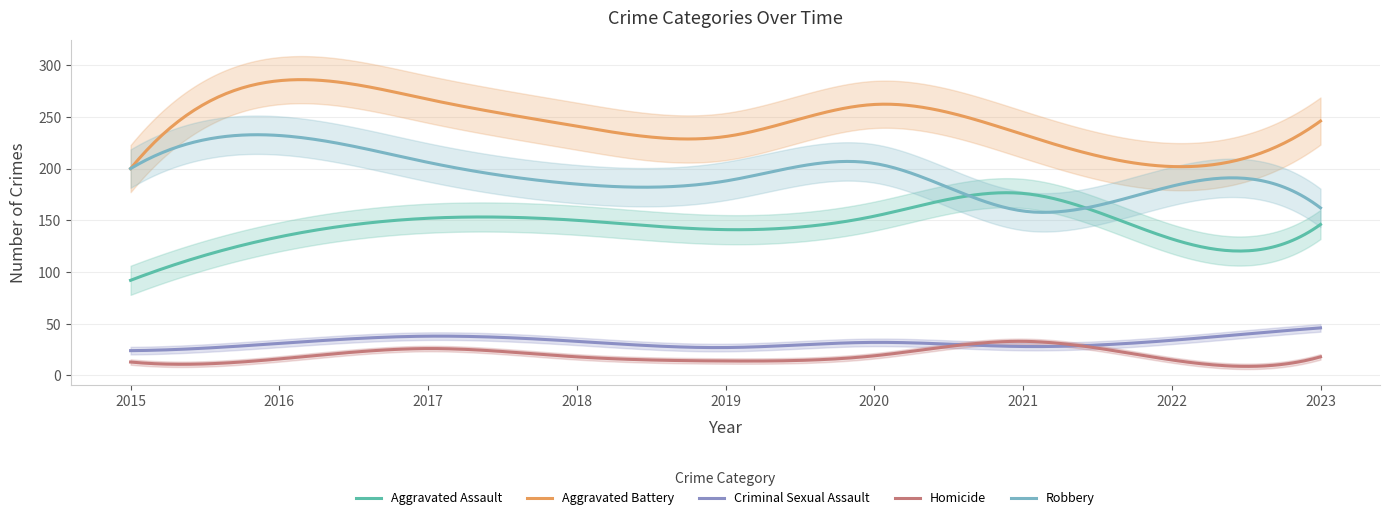

What is the difference between the second highest and minimum values in the Criminal Sexual Assault series?

21.7